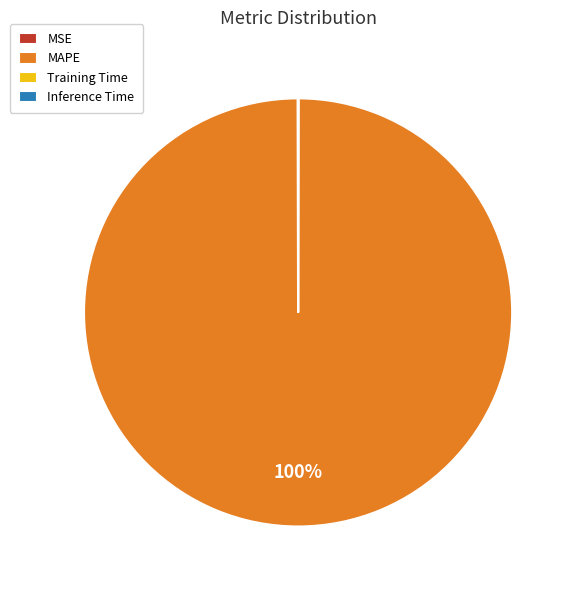

Is there any slice that represents more than half of the pie?

Yes